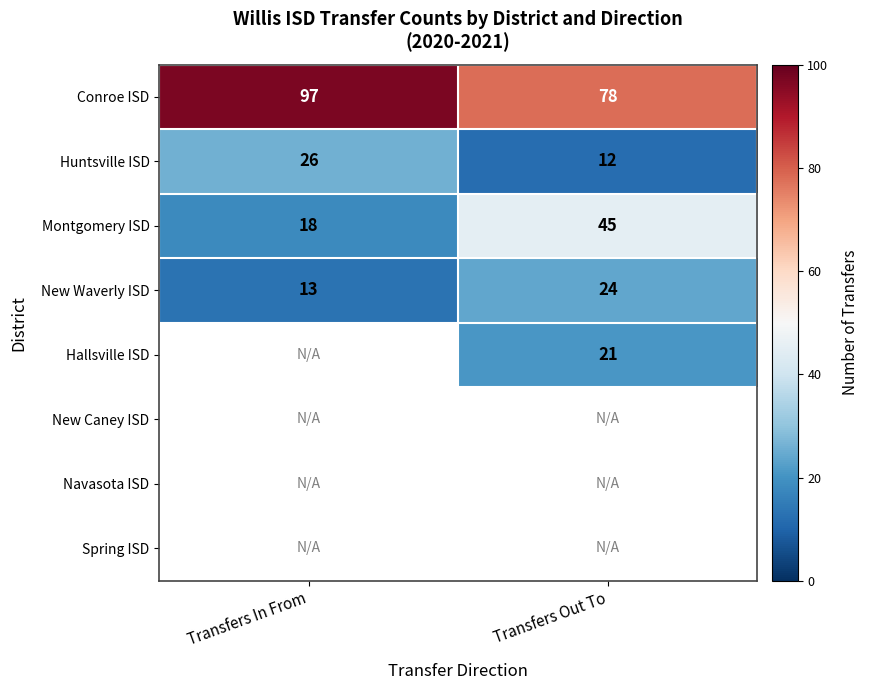

Is it true that Huntsville ISD equals 12 at Transfers Out To?

True